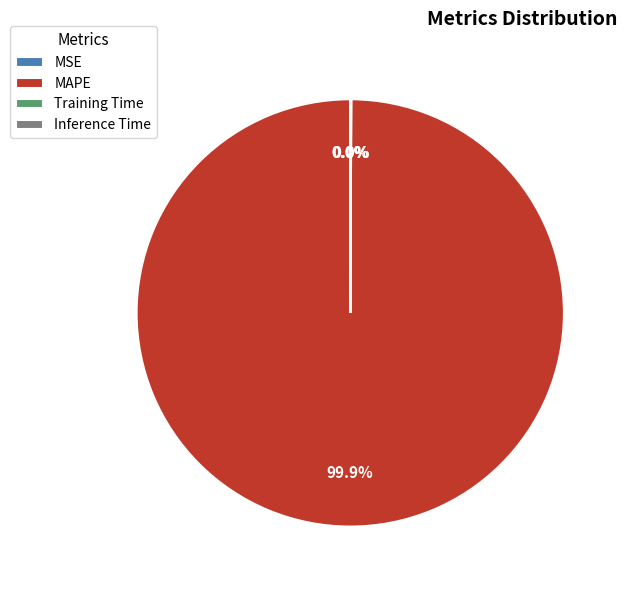

What is the largest slice in the pie chart?

MAPE